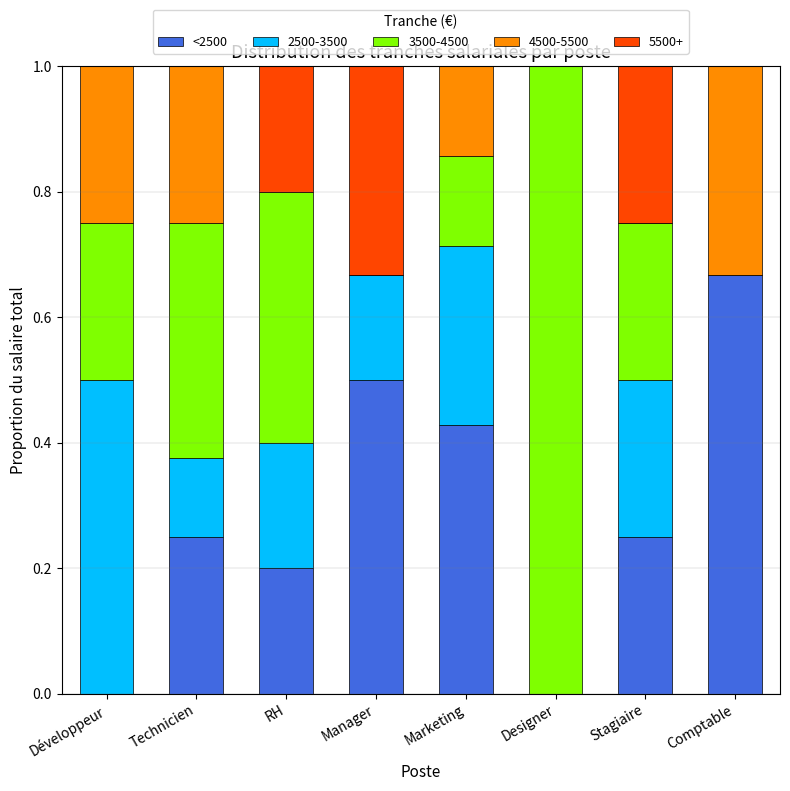

What is the sum of the <2500 values at Développeur and Manager?

0.5